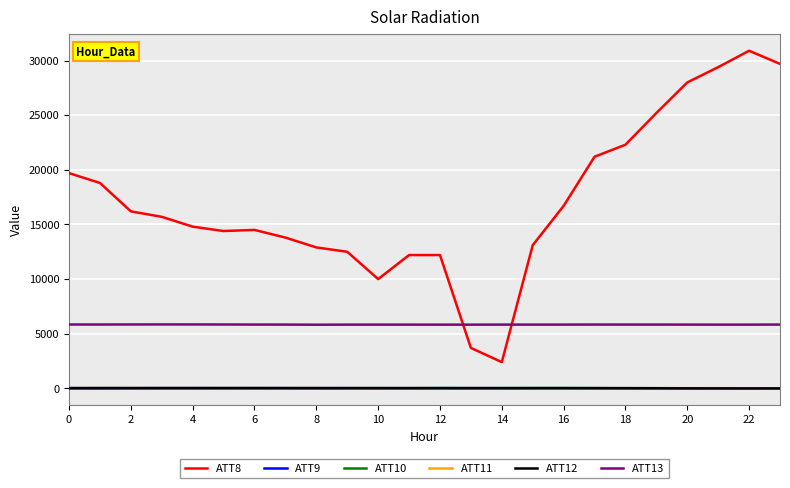

True or false: ATT10 has more than 0 interior local peaks.

True